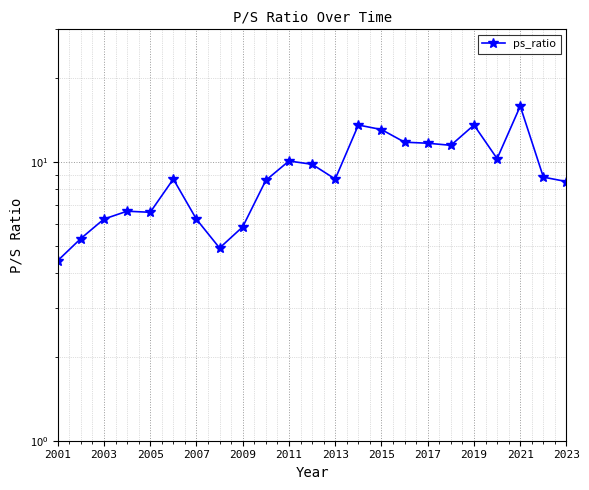

What is the greatest value displayed?

15.9